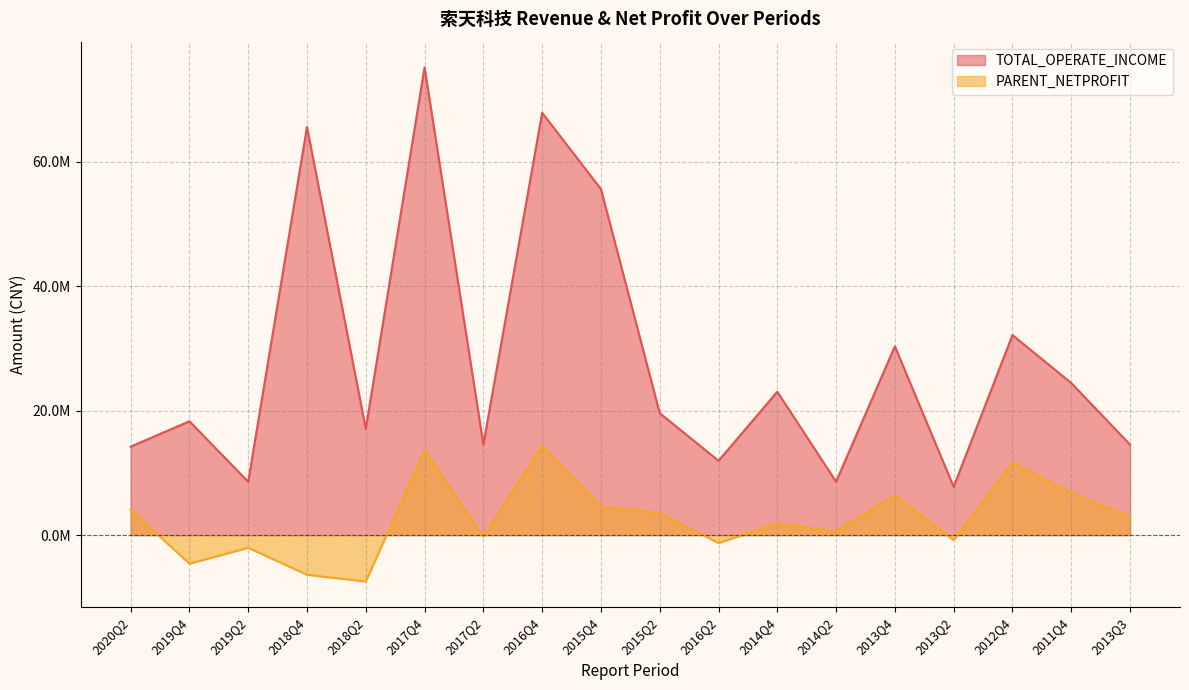

Reading right to left, list all the values displayed in this chart.

TOTAL_OPERATE_INCOME: 14548314.7	24449880.5	32159205.9	7764118.8	30343707.1	8582708.1	23044161.8	11951499.6	19605341.3	55619485.8	67891361.2	14561698.7	75186622.6	17086664.6	65610508.1	8571228.3	18300166.1	14219626.7
PARENT_NETPROFIT: 2965224.1	6749518.9	11656157.8	-798394.4	6385475.6	611924.7	1856448.7	-1267606.6	3555665.6	4572790.0	14402354.4	-252614.0	13629729.8	-7460044.7	-6374160.3	-2031645.6	-4592937.2	4097285.8